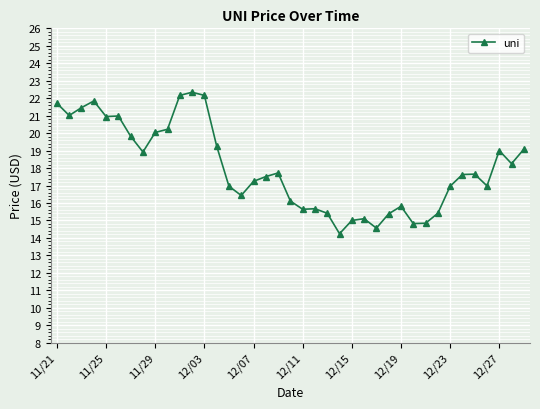

What is the maximum value shown in the chart?

22.3